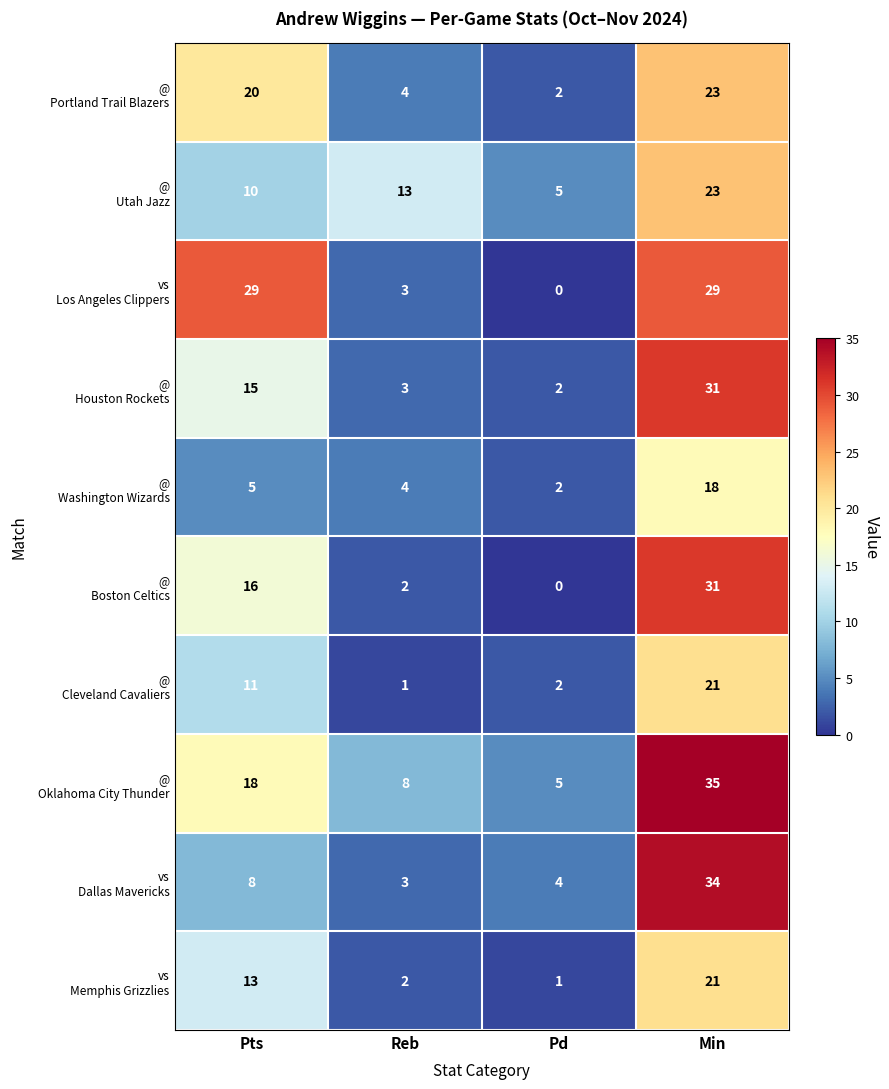

Which category has the highest value across all series?

Min